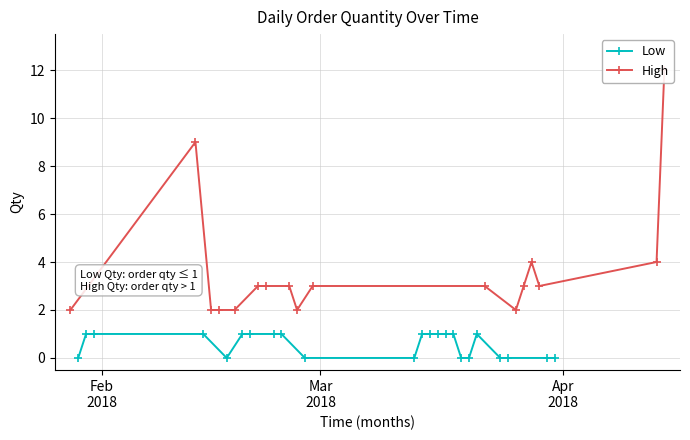

What is the average value?

2